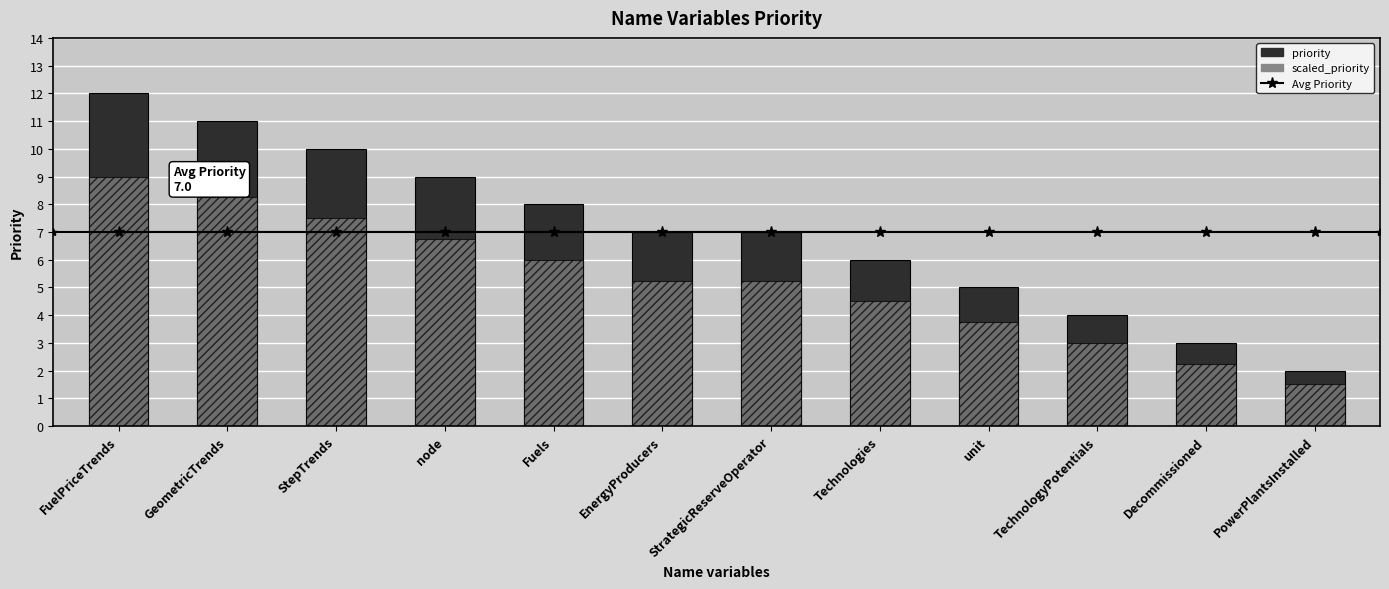

What position from the left is node?

4